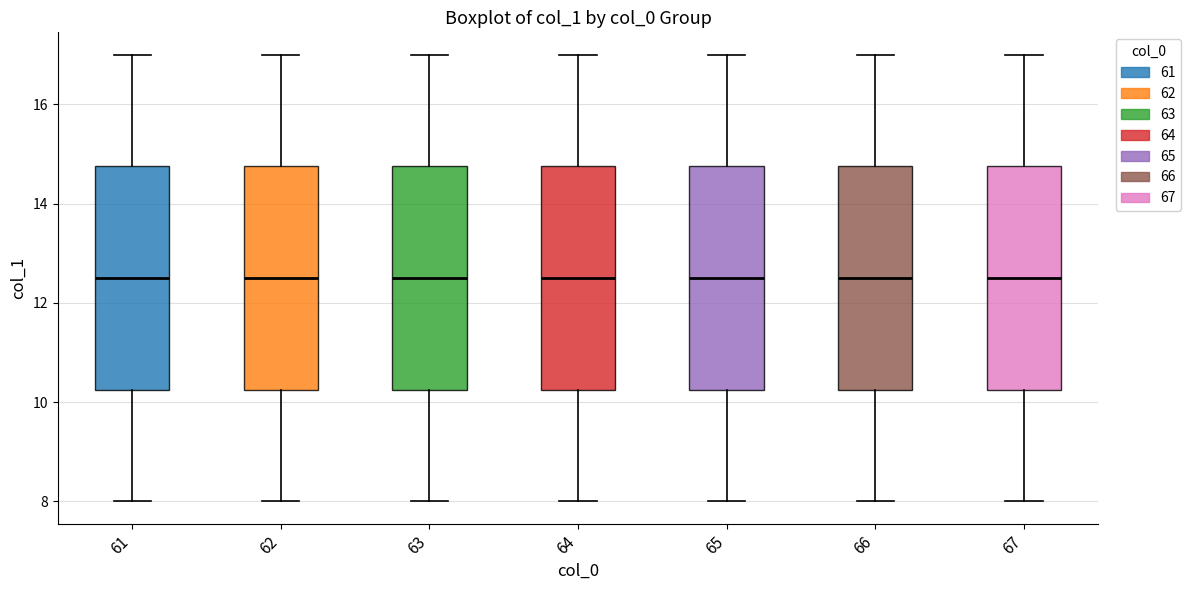

Reading left to right, transcribe this box plot: for each box, give where its median line is, the range the box spans, and where its two whiskers end, as read against the y-axis. The values are not printed on the chart, so give them approximately, as read against the axis.

61: median 12.6, box 10.2 to 14.8, whiskers 8.0 to 17.0
62: median 12.6, box 10.2 to 14.8, whiskers 8.0 to 17.0
63: median 12.6, box 10.2 to 14.8, whiskers 8.0 to 17.0
64: median 12.6, box 10.2 to 14.8, whiskers 8.0 to 17.0
65: median 12.6, box 10.2 to 14.8, whiskers 8.0 to 17.0
66: median 12.6, box 10.2 to 14.8, whiskers 8.0 to 17.0
67: median 12.6, box 10.2 to 14.8, whiskers 8.0 to 17.0